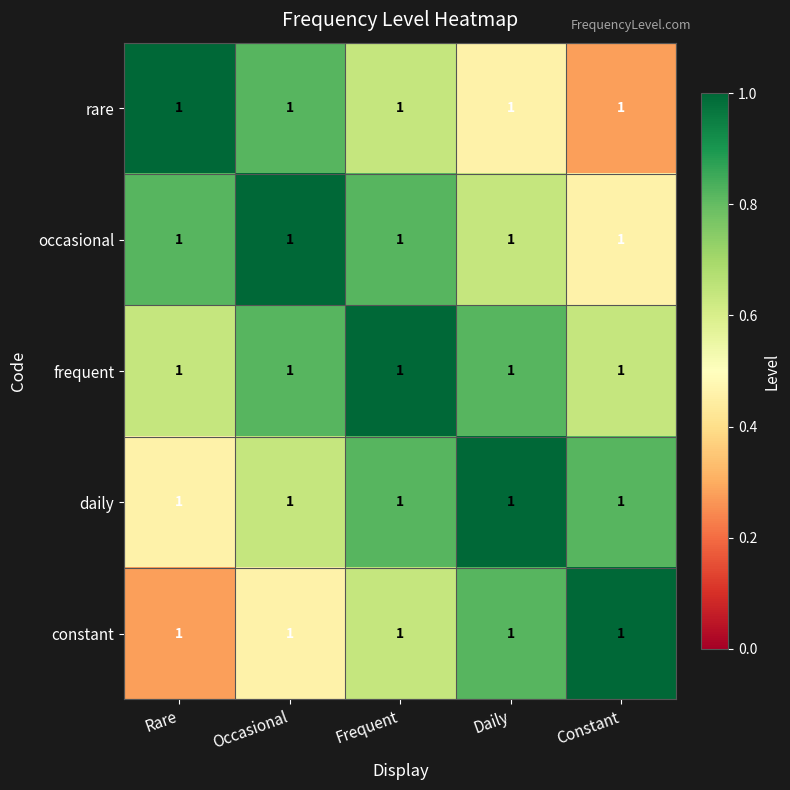

Reading left to right, what are all the values shown in this chart?

rare: Rare=1.0	Occasional=1.0	Frequent=1.0	Daily=1.0	Constant=1.0
occasional: Rare=1.0	Occasional=1.0	Frequent=1.0	Daily=1.0	Constant=1.0
frequent: Rare=1.0	Occasional=1.0	Frequent=1.0	Daily=1.0	Constant=1.0
daily: Rare=1.0	Occasional=1.0	Frequent=1.0	Daily=1.0	Constant=1.0
constant: Rare=1.0	Occasional=1.0	Frequent=1.0	Daily=1.0	Constant=1.0